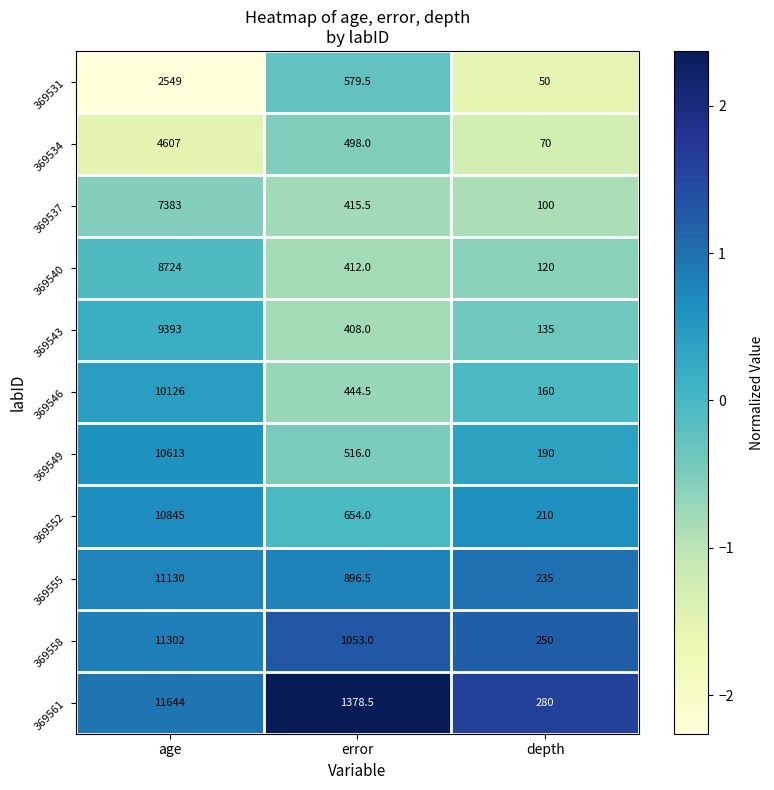

What is the spread (max minus min) of values at age?

9095.0